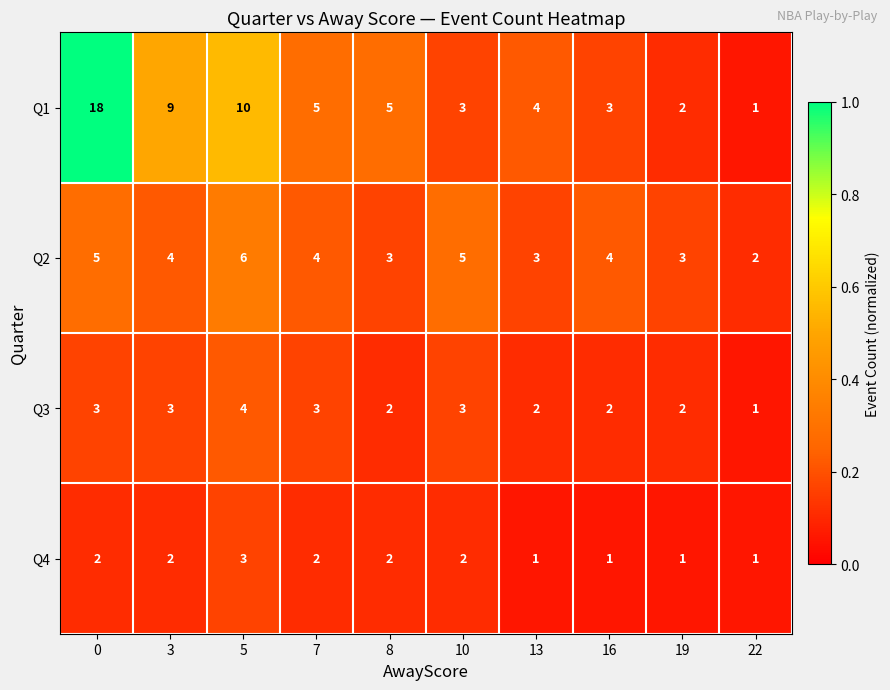

What is the total value across all series at 0?

28